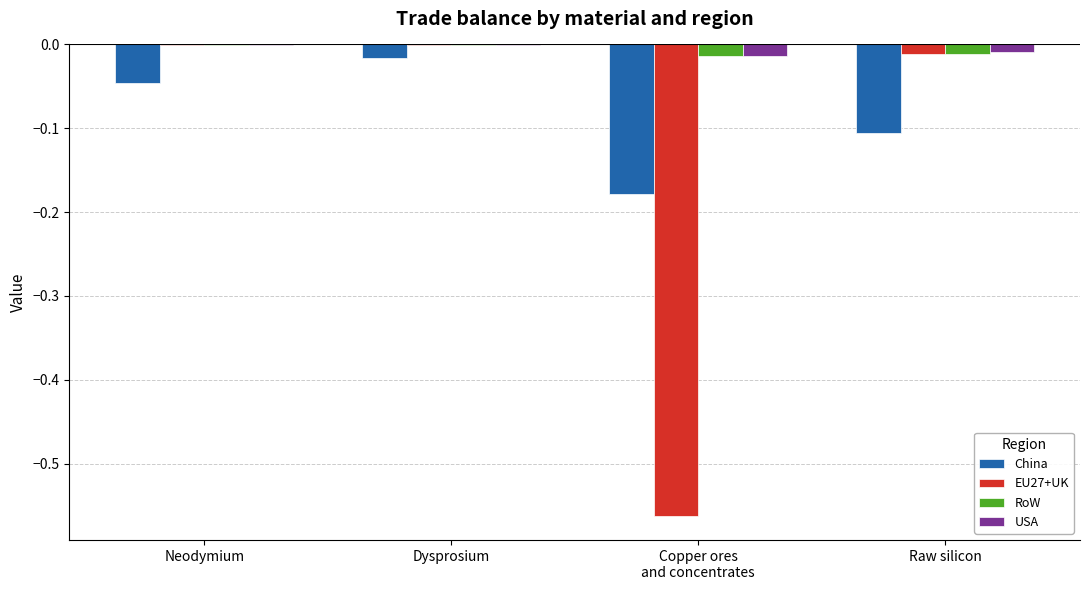

True or false: USA has a value of -0.0 at Neodymium.

True